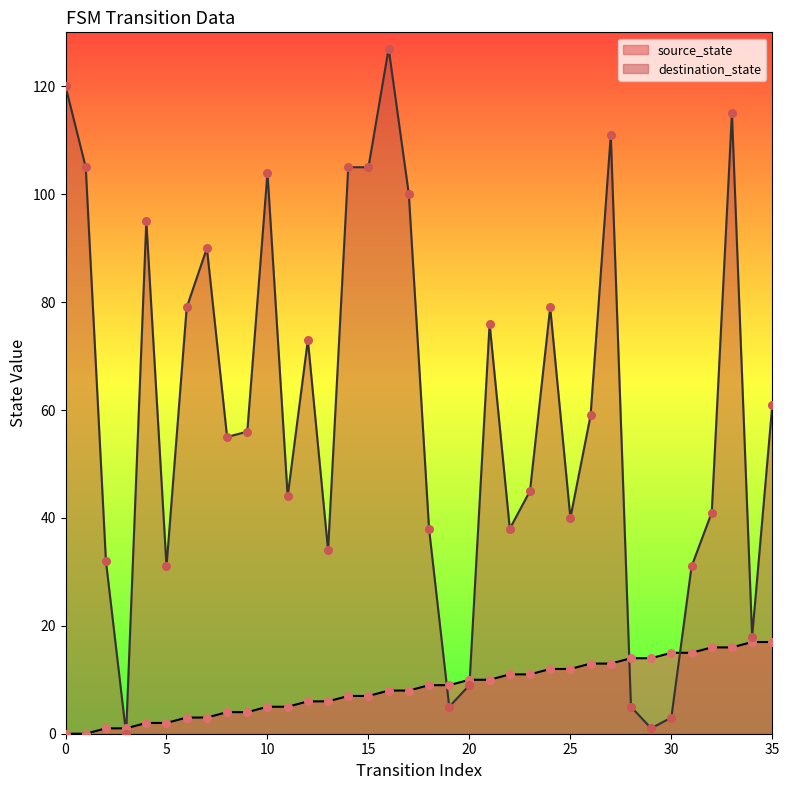

Which series has the largest Y range (max minus min)?

destination_state